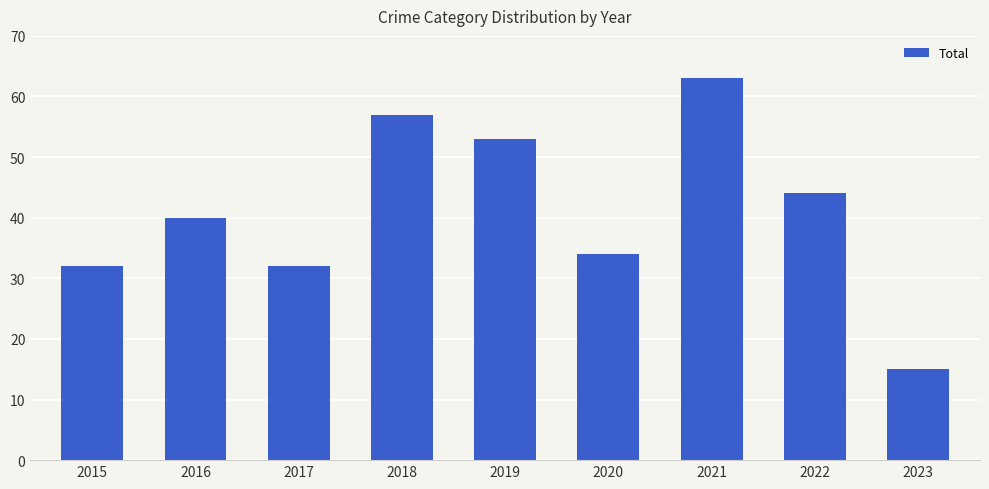

What is the greatest value displayed?

63